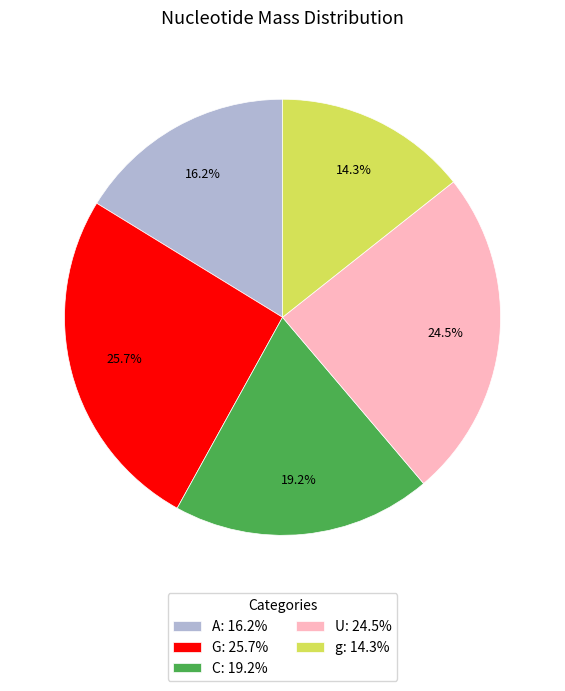

Between C: 19.2% and U: 24.5%, which is larger?

U: 24.5%